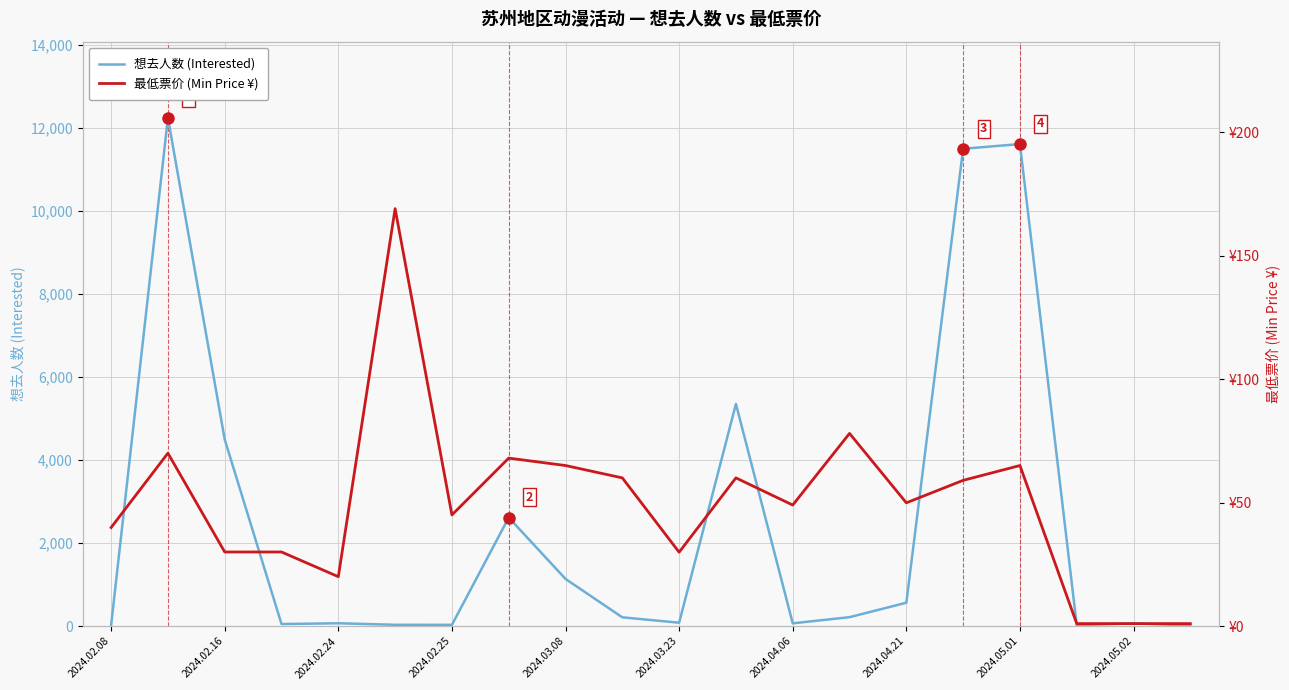

Which has a higher value, 2024.04.21 or 2024.03.08?

2024.03.08